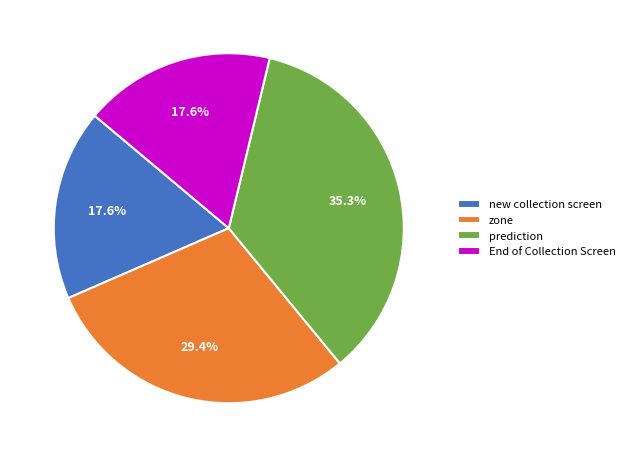

Which has a higher value, prediction or zone?

prediction